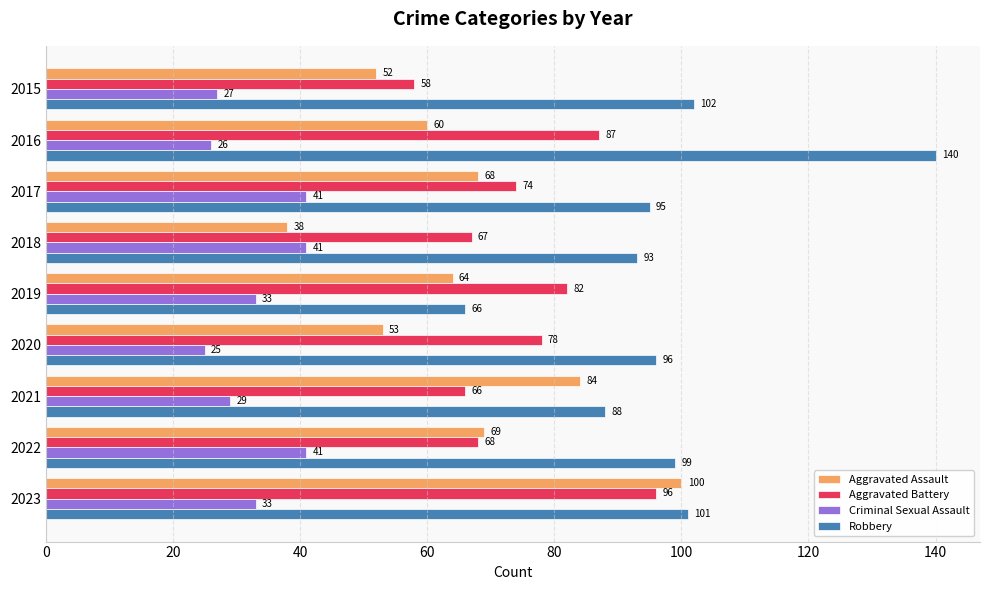

What is the lowest value of the Robbery series?

66